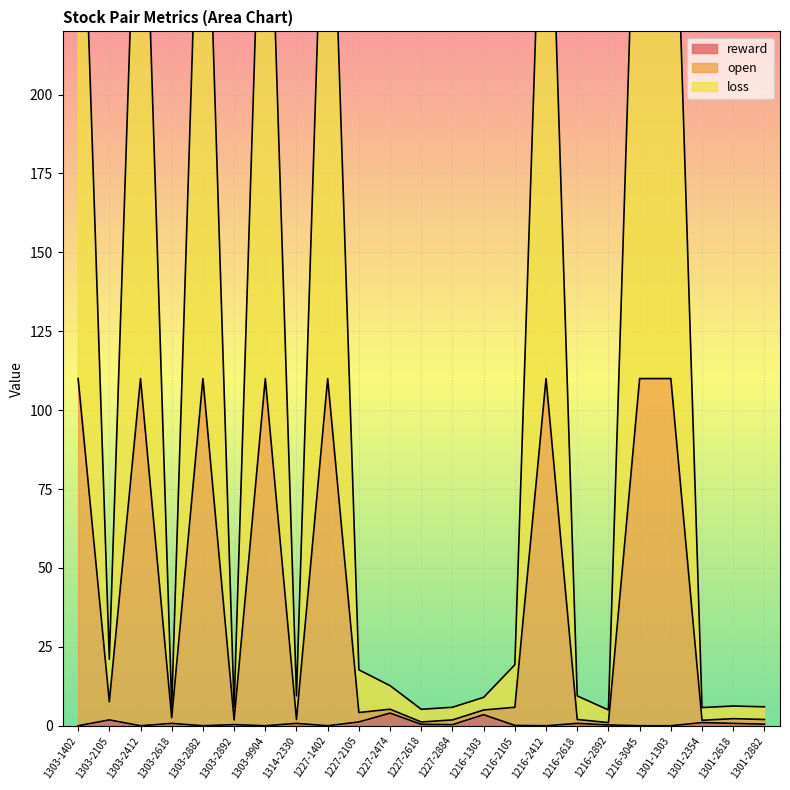

At which category does reward reach its first local valley?

1303-2412